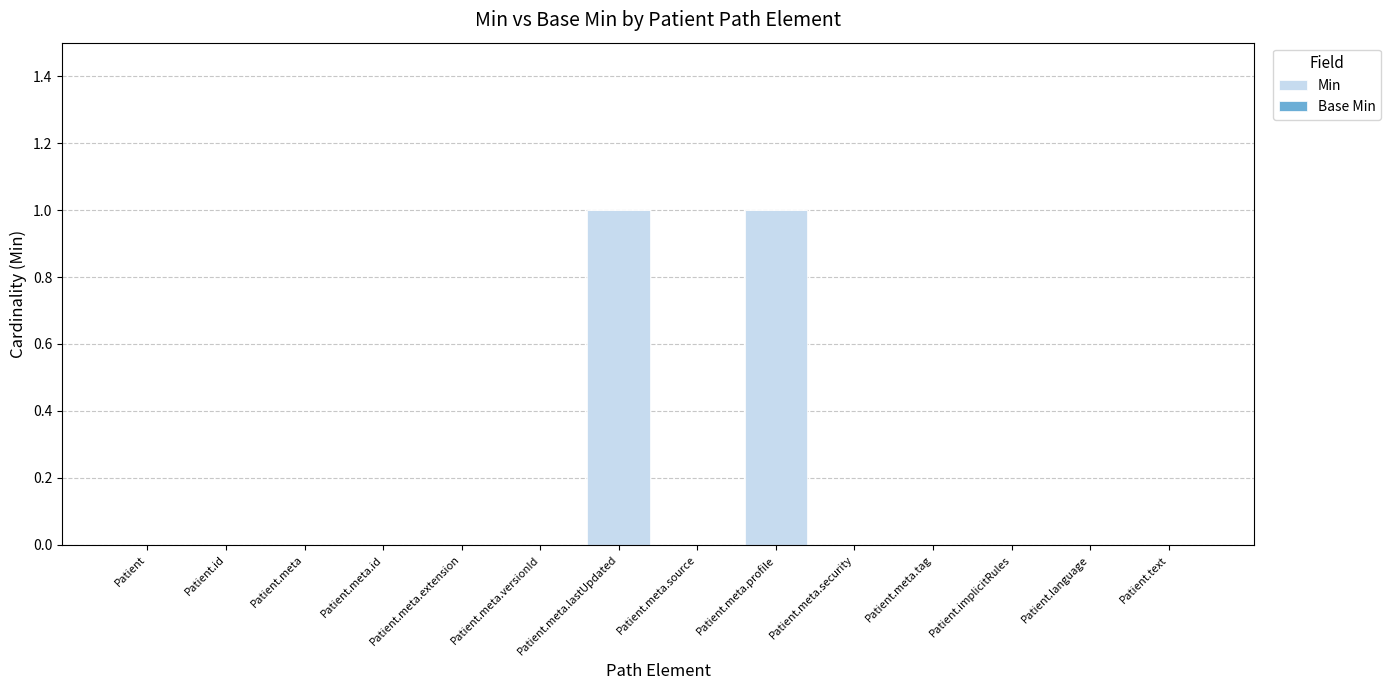

True or false: the data shows 0 at Patient.meta.

True